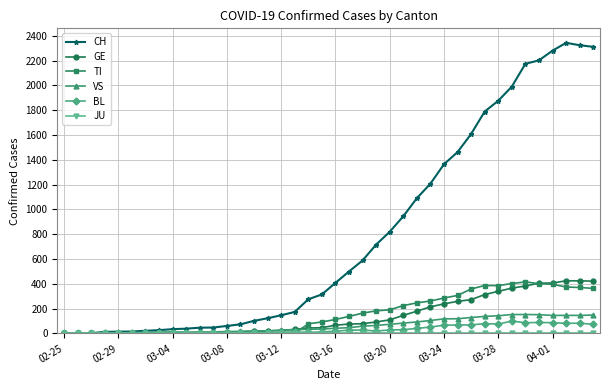

True or false: VS has more than 0 points higher than both neighbors.

True